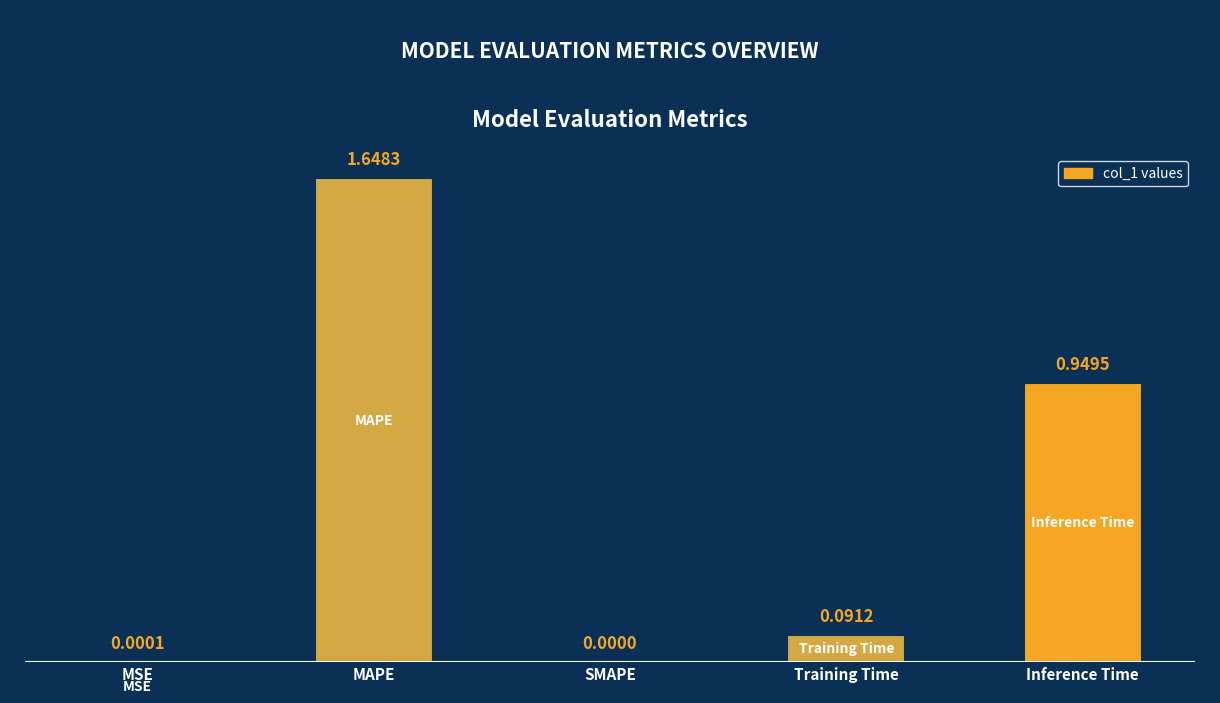

At which category does the chart reach its peak across all series?

MAPE